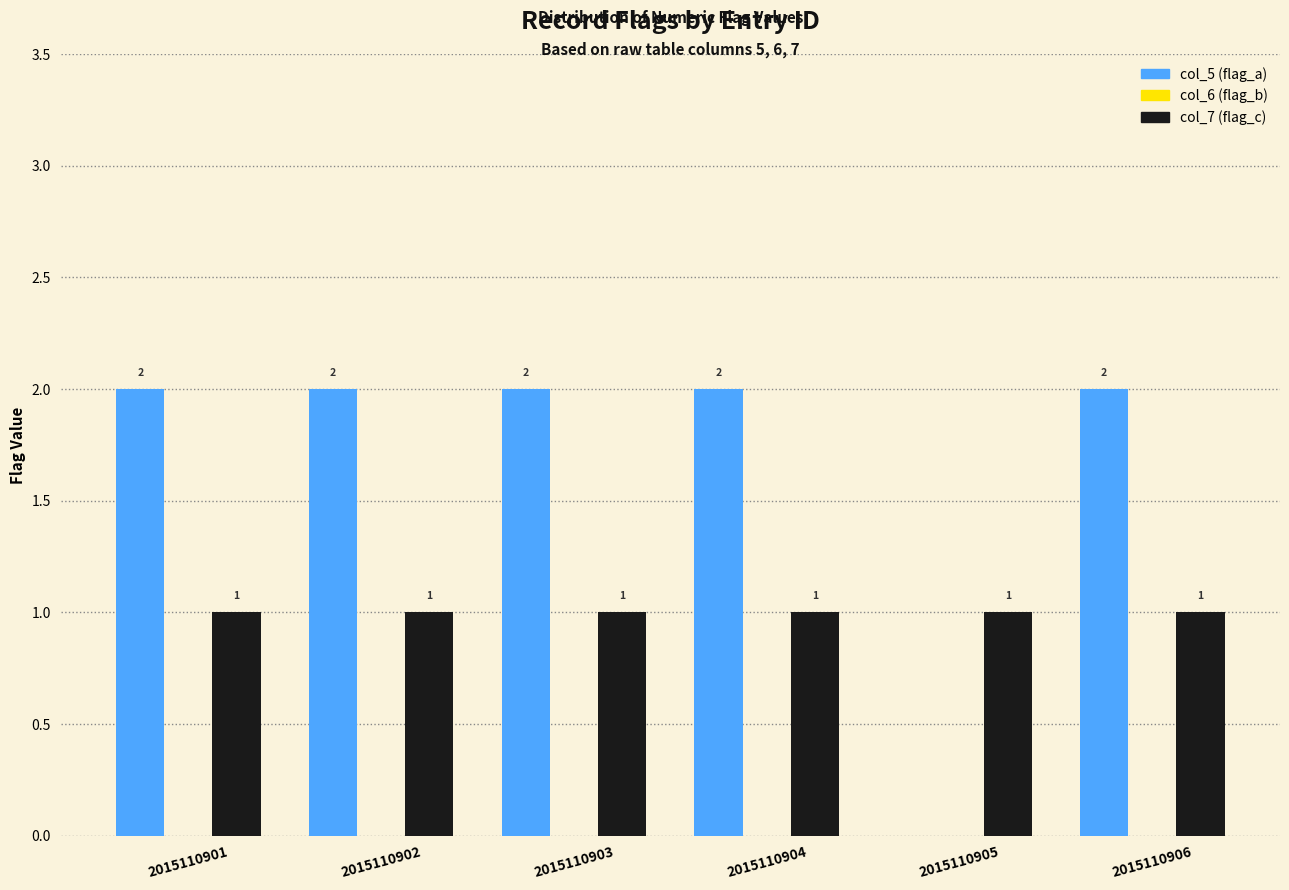

How many data points does each series have?

6